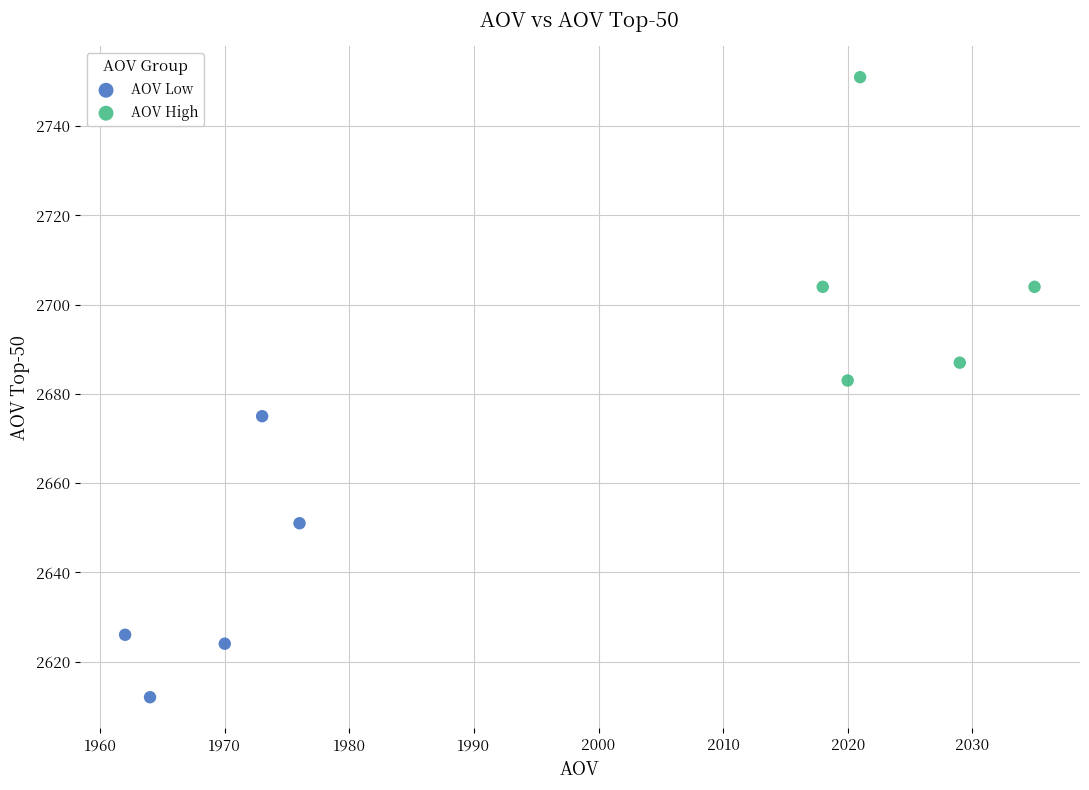

Which series has the largest Y range (max minus min)?

AOV High